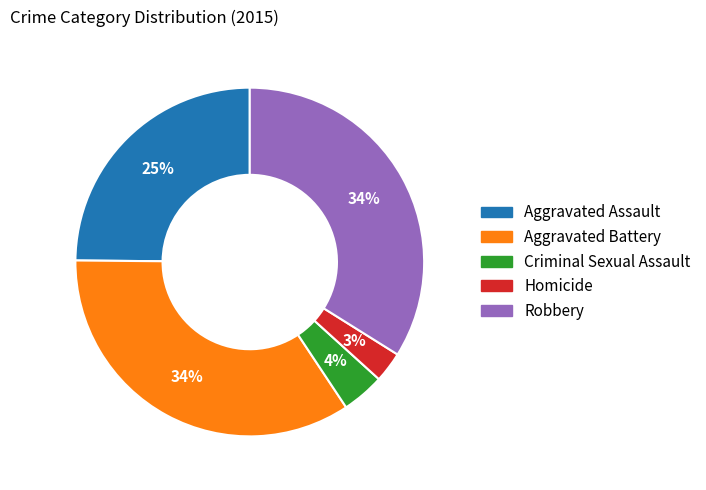

Which category has the smallest portion of the pie?

Homicide